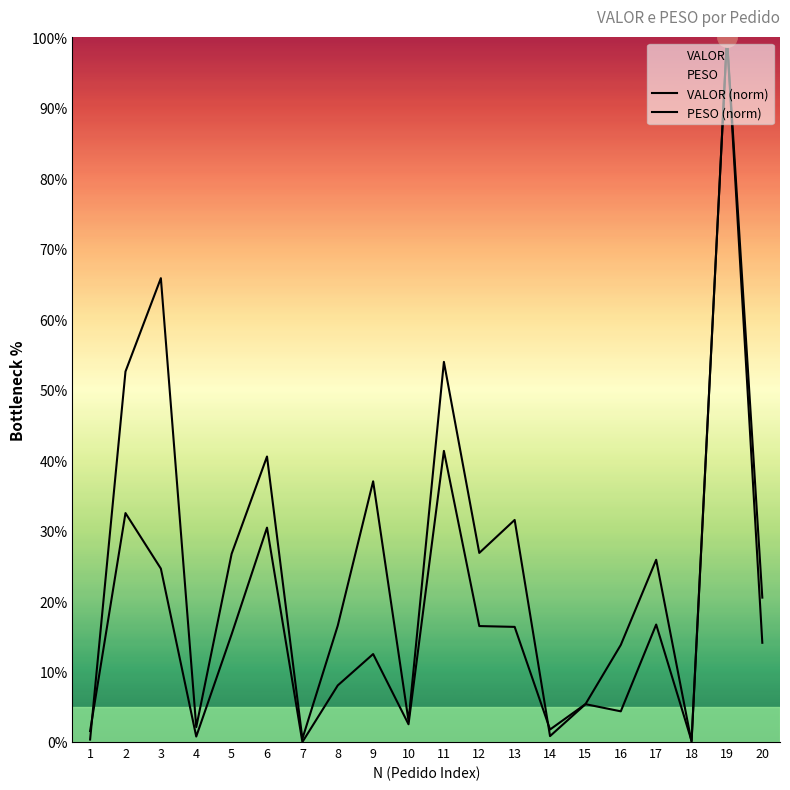

Where is VALOR (norm) nearest to the value 50?

11